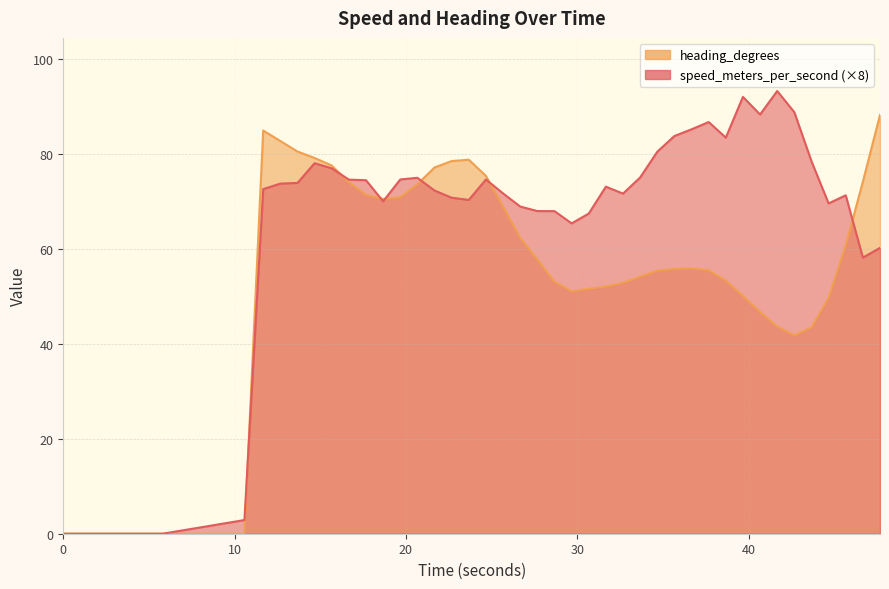

Reading right to left, list all the values displayed in this chart.

speed_meters_per_second: 47.667999983=60.2	46.667999983=58.2	45.667999983=71.3	44.667999983=69.6	43.667999983=78.5	42.667999983=88.8	41.667999983=93.3	40.667999983=88.3	39.667999983=92.1	38.667999983=83.5	37.667999983=86.8	36.667999983=85.2	35.667999983=83.8	34.667999983=80.5	33.667999983=75.1	32.667999983=71.7	31.667999983=73.1	30.667999983=67.5	29.667999983=65.4	28.667999983=68.0	27.667999983=68.0	26.667999983=69.0	25.667999983=71.7	24.667999983=74.7	23.667999983=70.4	22.667999983=70.8	21.667999983=72.3	20.667999983=75.0	19.667999983=74.7	18.667999983=70.1	17.667999983=74.5	16.667999983=74.6	15.667999983=77.0	14.667999983=78.1	13.667999983=73.9	12.667999983=73.8	11.667999983=72.6	10.572999954=2.9	5.792999983=0.0	0.0=0.0
heading_degrees: 47.667999983=88.2	46.667999983=74.2	45.667999983=60.8	44.667999983=49.7	43.667999983=43.5	42.667999983=41.8	41.667999983=43.7	40.667999983=46.7	39.667999983=50.1	38.667999983=53.3	37.667999983=55.5	36.667999983=55.9	35.667999983=55.8	34.667999983=55.4	33.667999983=54.2	32.667999983=52.9	31.667999983=52.1	30.667999983=51.6	29.667999983=51.1	28.667999983=53.1	27.667999983=57.8	26.667999983=62.4	25.667999983=68.9	24.667999983=75.4	23.667999983=78.8	22.667999983=78.5	21.667999983=77.2	20.667999983=73.7	19.667999983=70.9	18.667999983=70.5	17.667999983=71.4	16.667999983=74.1	15.667999983=77.6	14.667999983=79.2	13.667999983=80.5	12.667999983=82.8	11.667999983=85.0	10.572999954=0.0	5.792999983=0.0	0.0=0.0